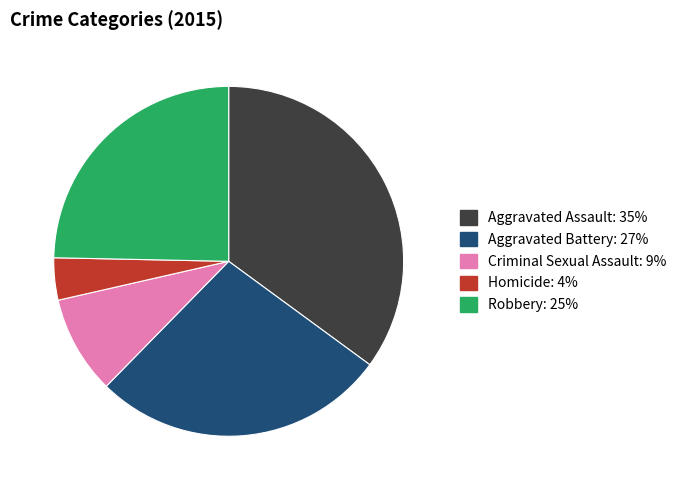

Combined, do Aggravated Assault and Robbery account for over 50%?

Yes